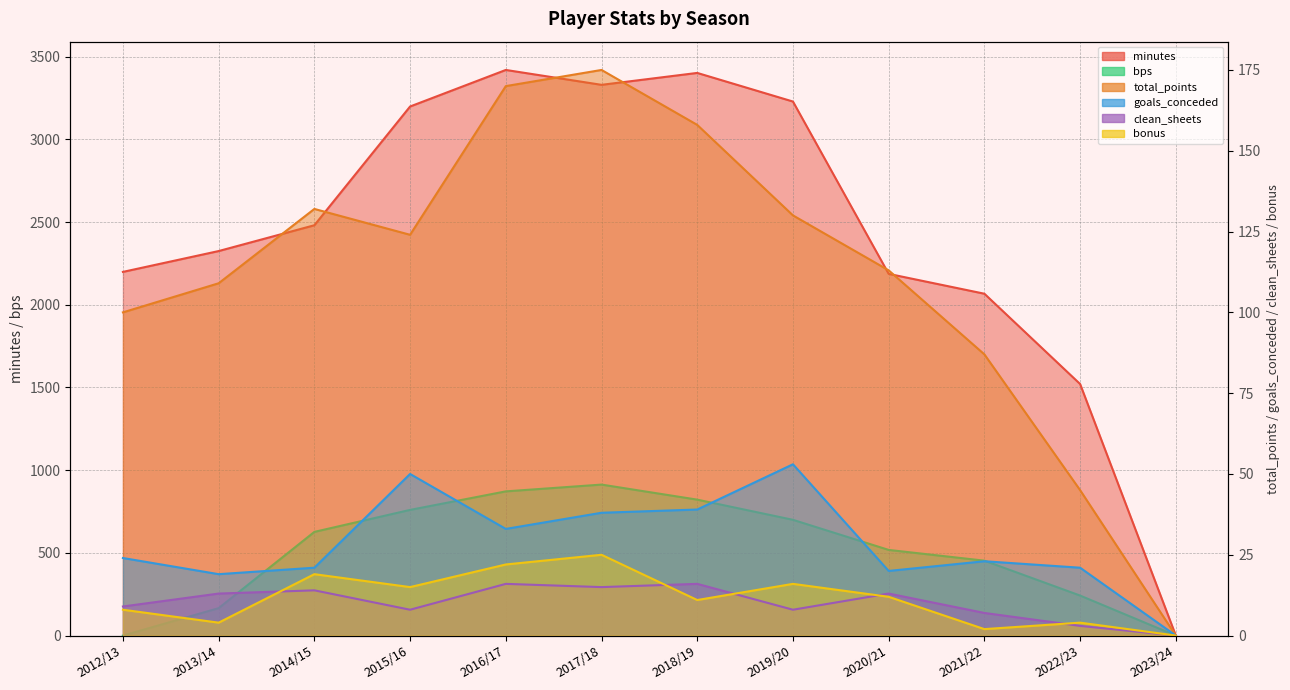

What is the label of the 9th point from the right?

2015/16